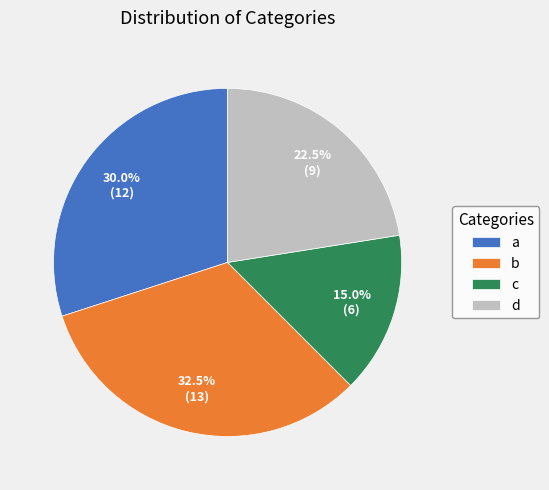

Is it true that b is 22% of the pie?

False